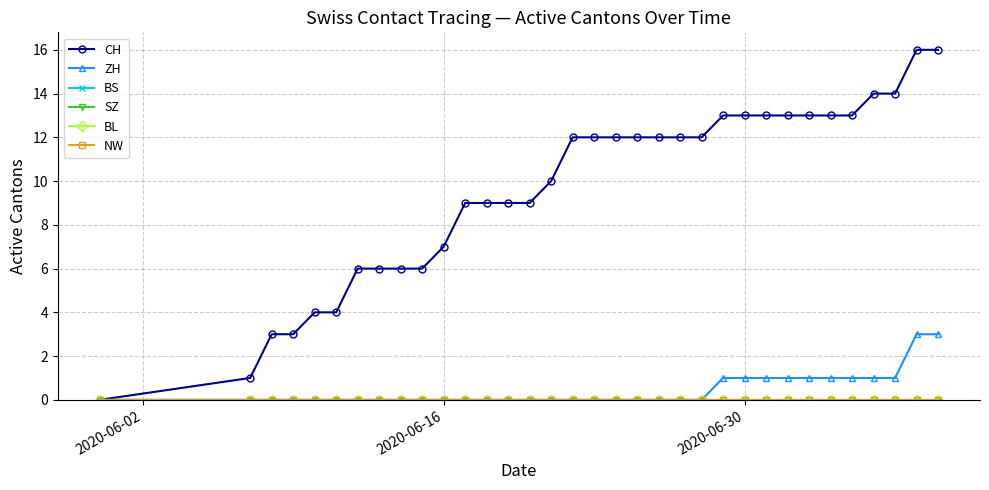

Does the chart have visible grid lines?

Yes